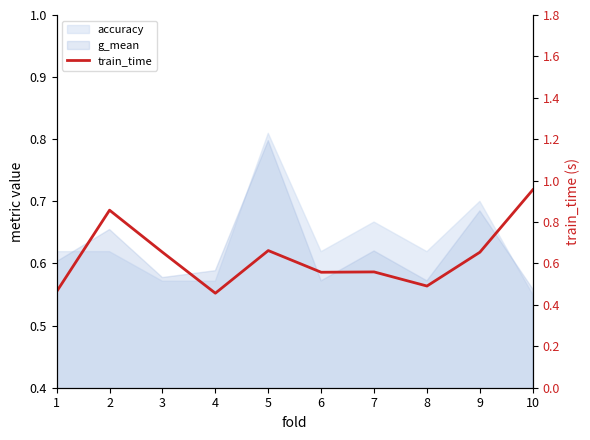

Which category has the lowest value across all series?

4